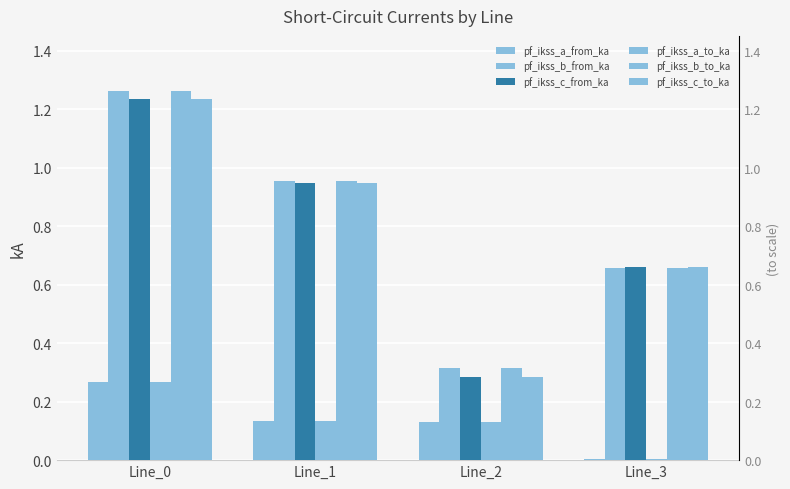

True or false: pf_ikss_a_to_ka has a value of 0.2 at Line_1.

False